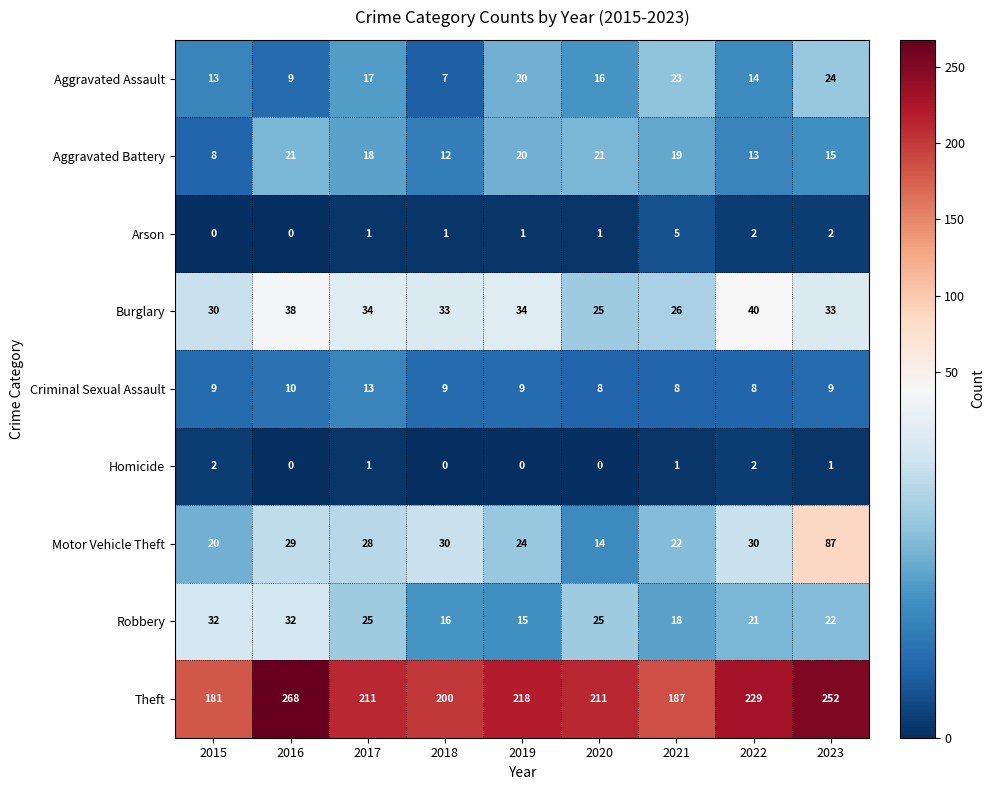

Read the Aggravated Assault value at 2020.

16